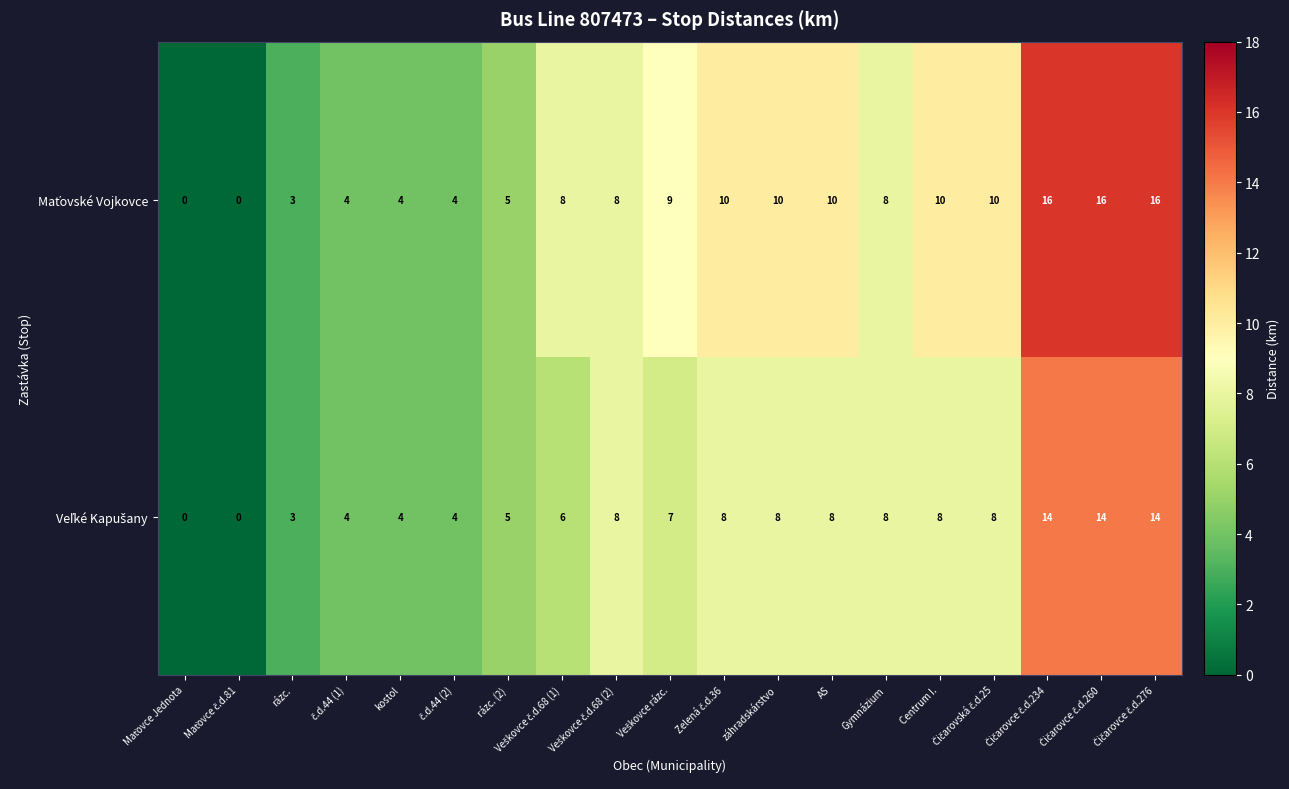

What is the maximum value shown in the chart?

16